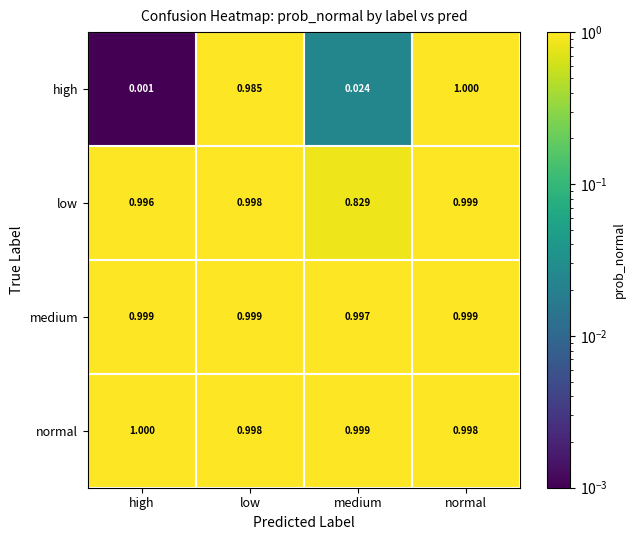

Which series has the largest total across all categories?

normal